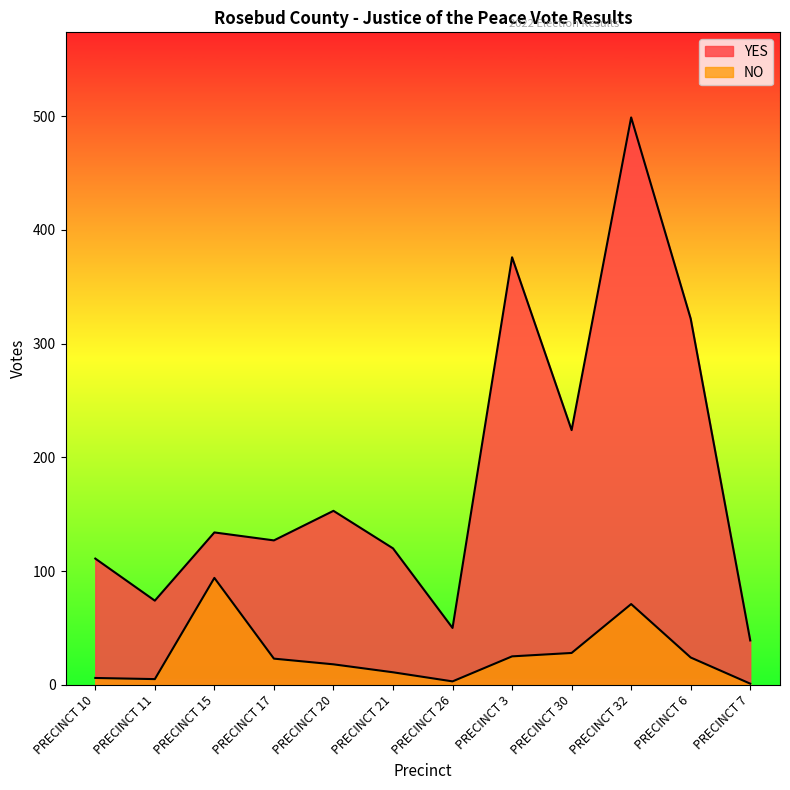

True or false: NO has a value of 94 at PRECINCT 15.

True